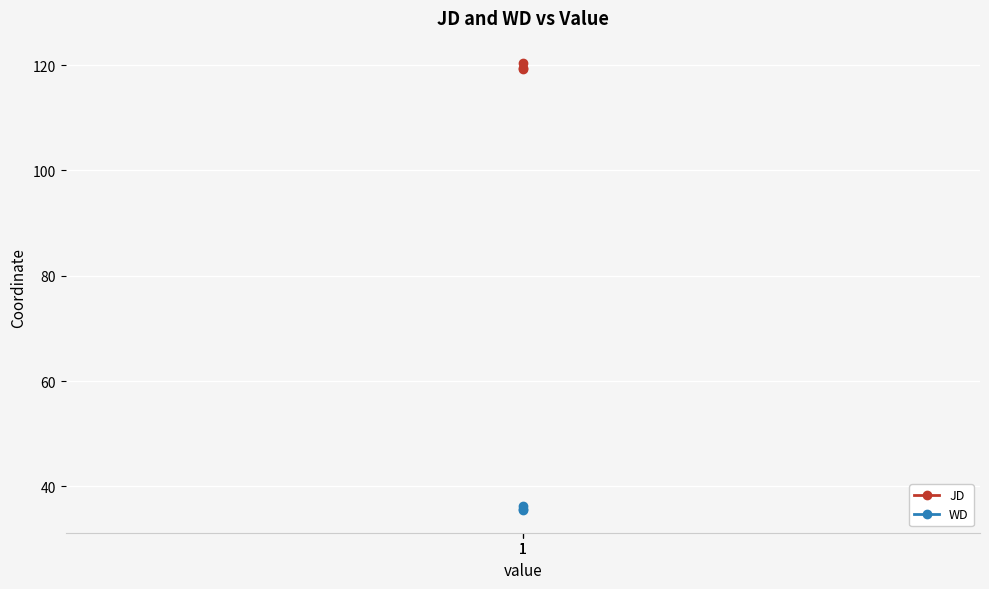

Rank the series at 1 from lowest to highest value.

WD, JD